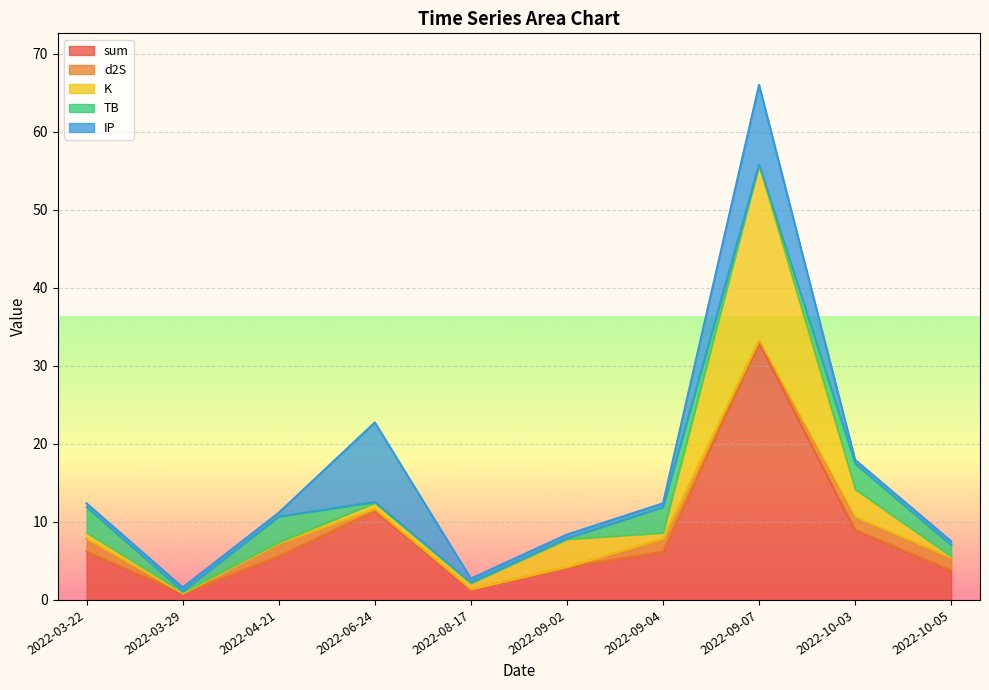

Is it true that d2S equals 0.7 at 2022-03-22?

False